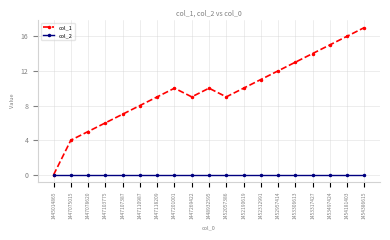

Where is the first local minimum for col_1?

1447269422